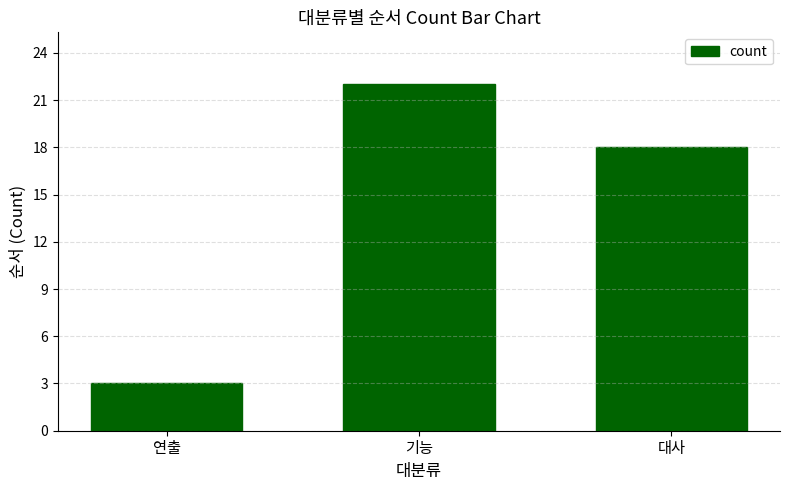

List the labels in order of value, largest first.

기능, 대사, 연출